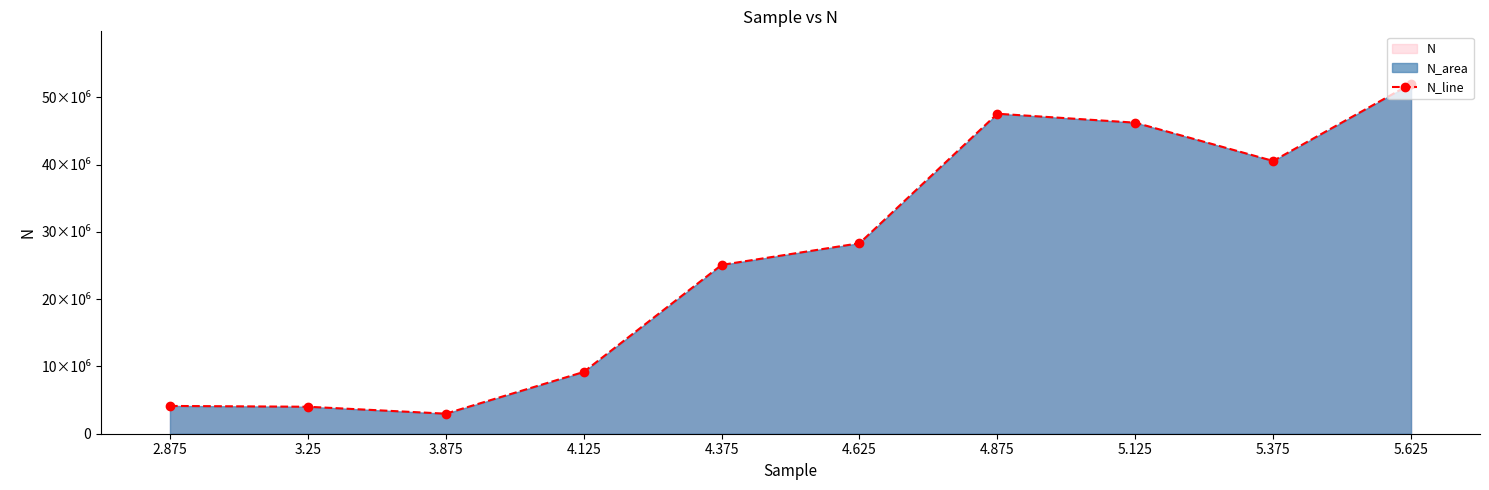

The chart shows a value of 4010000 at 3.25. True or false?

True